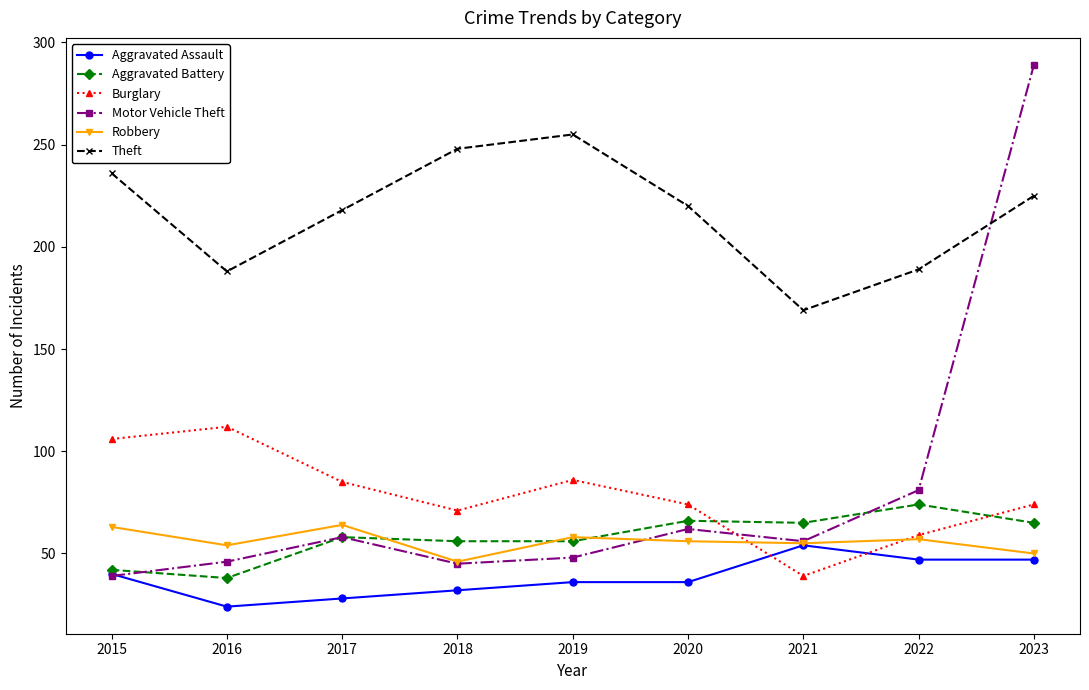

What is the spread (max minus min) of values at 2015?

197